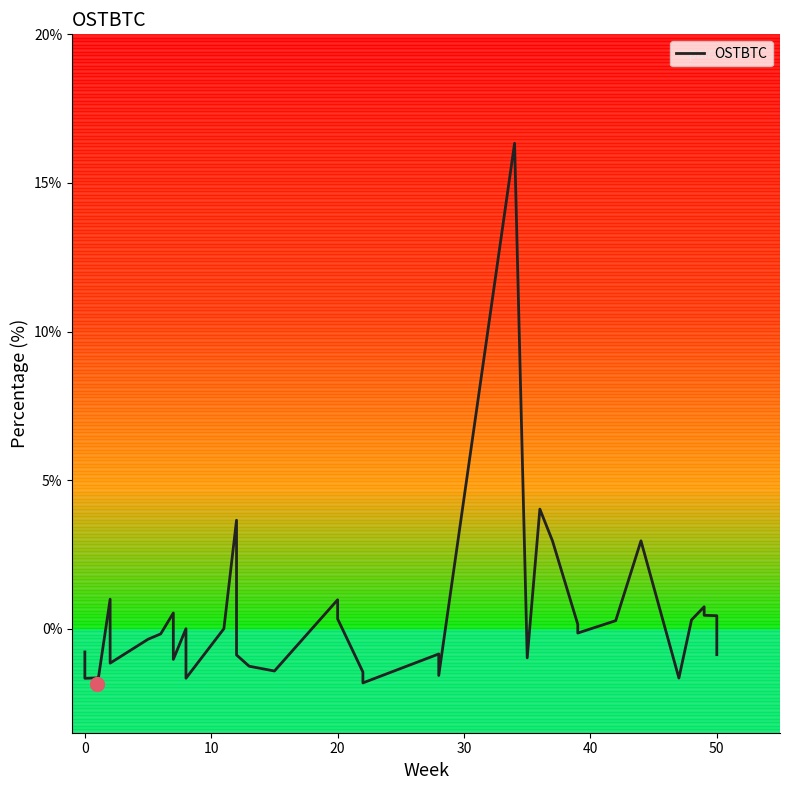

How many points are lower than both their immediate neighbors (excluding endpoints)?

11